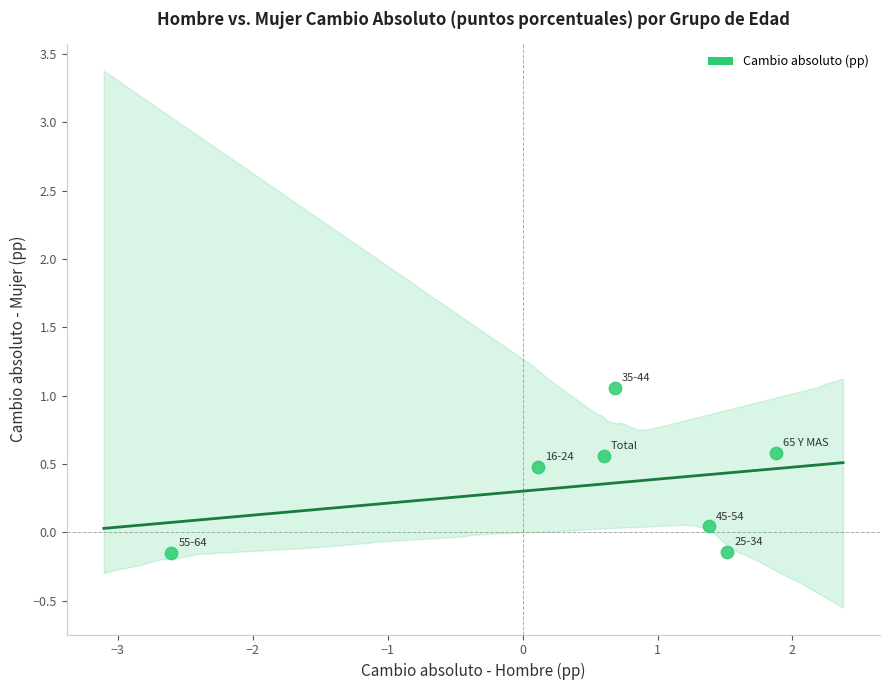

What is the range of Y values (max minus min)?

1.2